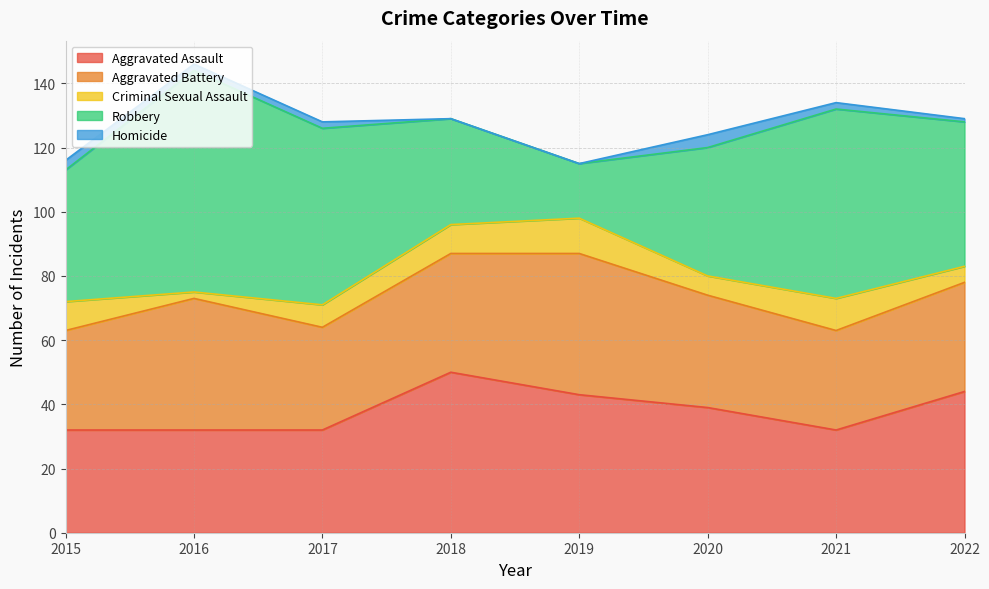

Reading left to right, transcribe all the data shown in this chart.

Aggravated Assault: 2015=32	2016=32	2017=32	2018=50	2019=43	2020=39	2021=32	2022=44
Aggravated Battery: 2015=31	2016=41	2017=32	2018=37	2019=44	2020=35	2021=31	2022=34
Criminal Sexual Assault: 2015=9	2016=2	2017=7	2018=9	2019=11	2020=6	2021=10	2022=5
Robbery: 2015=41	2016=69	2017=55	2018=33	2019=17	2020=40	2021=59	2022=45
Homicide: 2015=3	2016=2	2017=2	2018=0	2019=0	2020=4	2021=2	2022=1